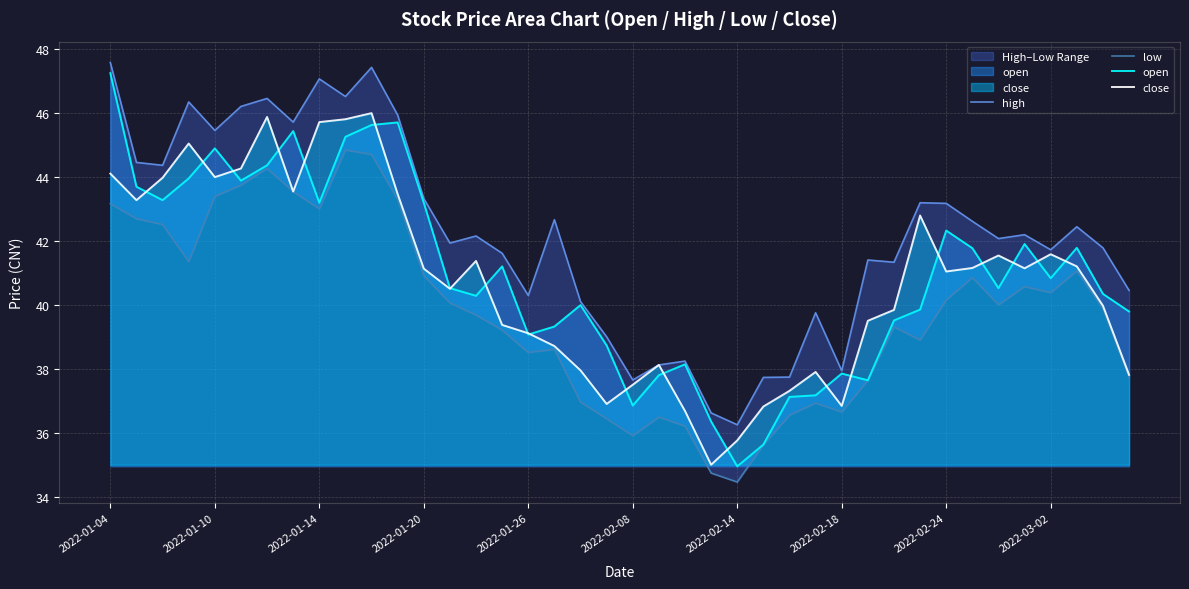

The open series shows 39.1 at 2022-01-26. True or false?

True